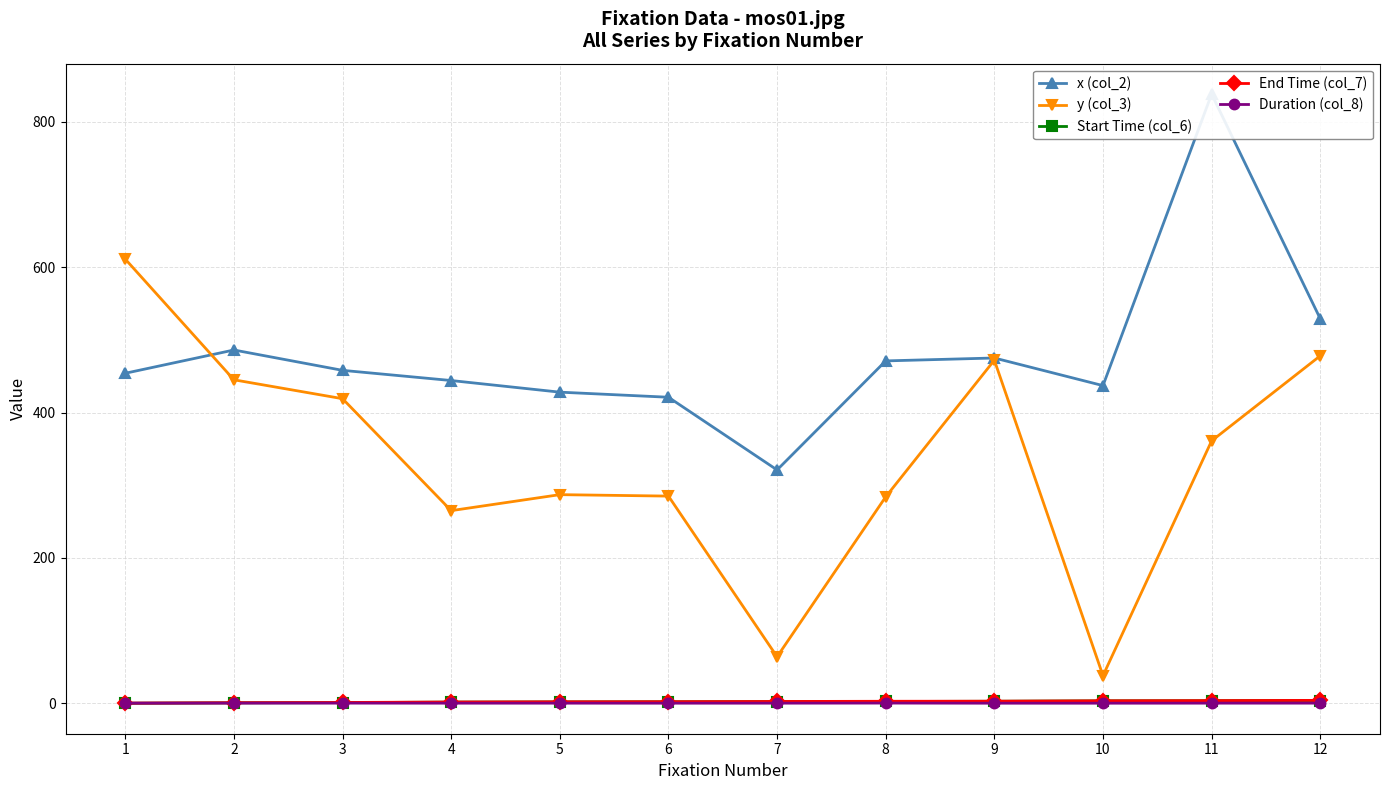

Rank the series by their maximum value, from lowest to highest.

Duration (col_8), Start Time (col_6), End Time (col_7), y (col_3), x (col_2)